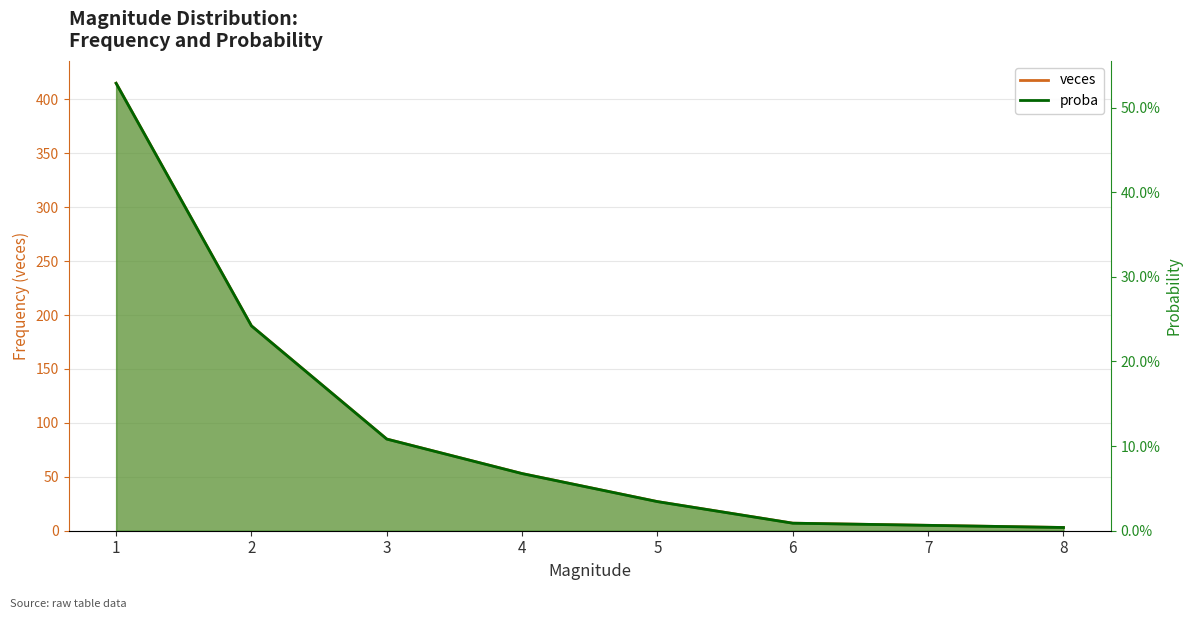

Count the number of categories in the chart.

8